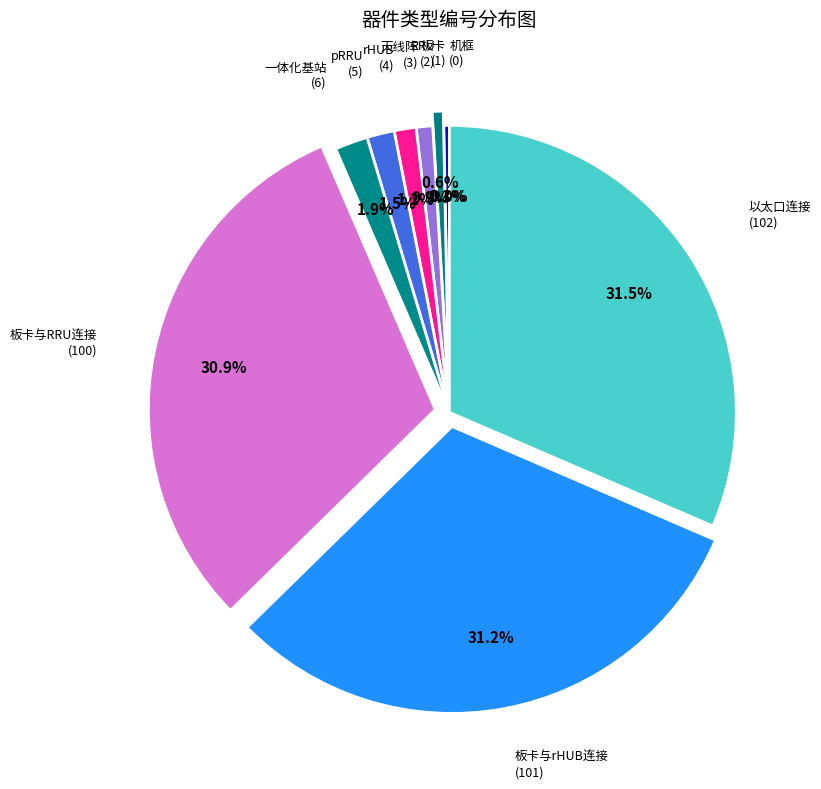

Which has a higher value, 一体化基站 or 以太口连接?

以太口连接